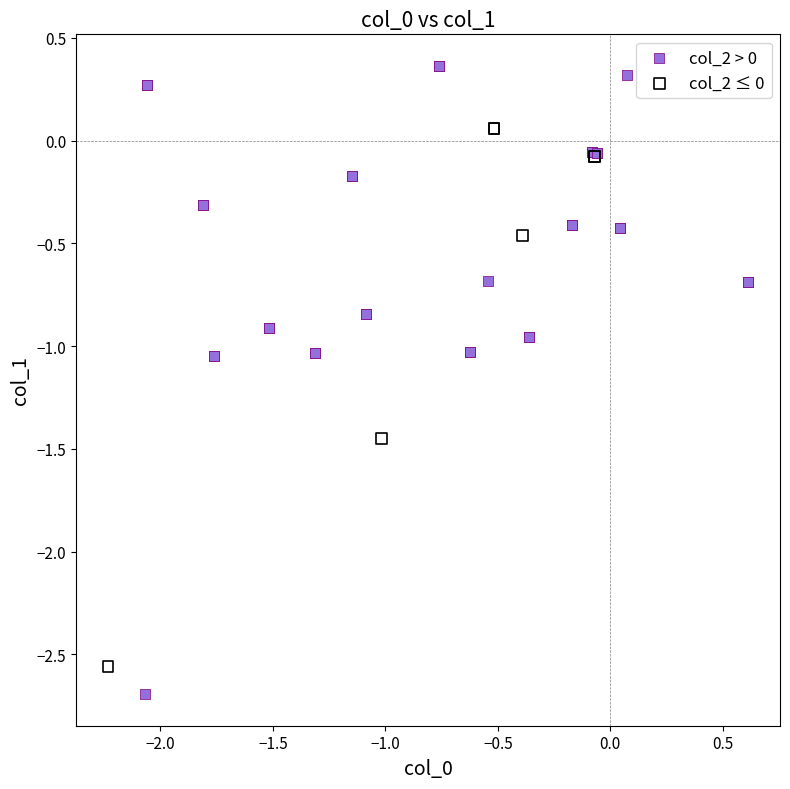

Which series reaches the minimum Y coordinate?

col_2 > 0